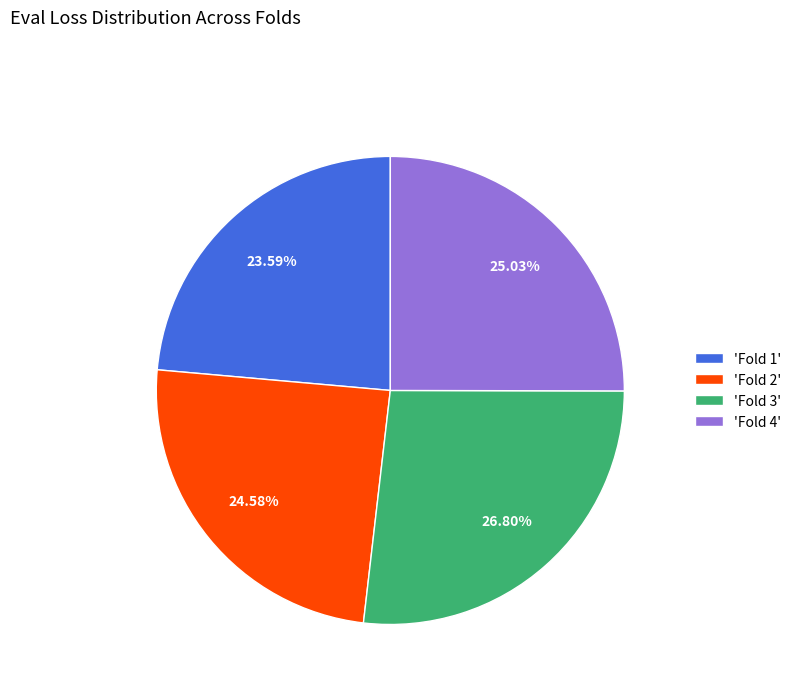

Is the sum of 'Fold 4' and 'Fold 3' greater than half?

Yes